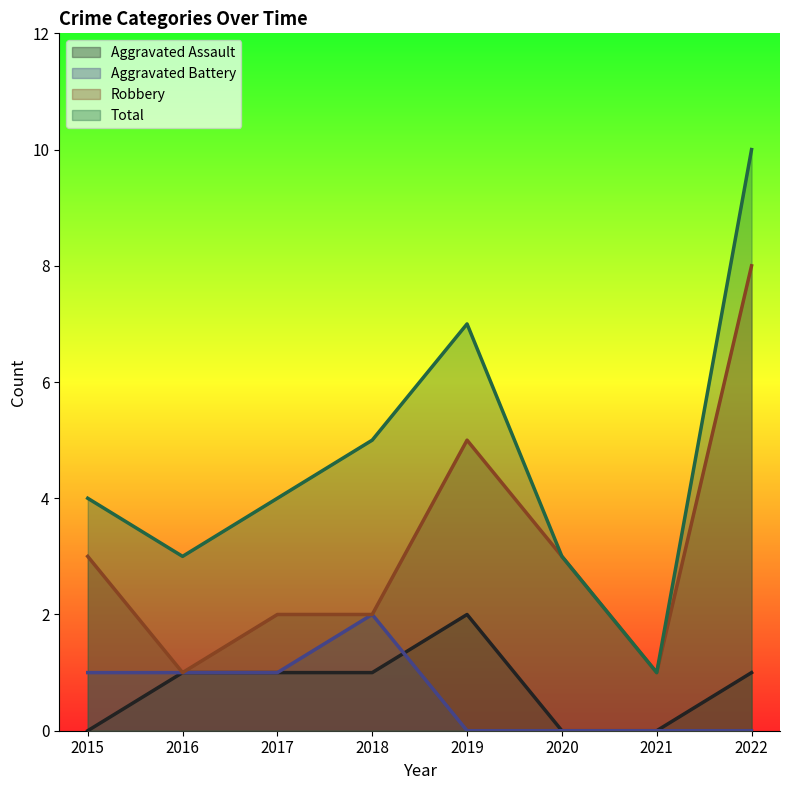

Reading right to left, transcribe all the data shown in this chart.

Aggravated Assault: 1	0	0	2	1	1	1	0
Aggravated Battery: 0	0	0	0	2	1	1	1
Robbery: 8	1	3	5	2	2	1	3
Total: 10	1	3	7	5	4	3	4